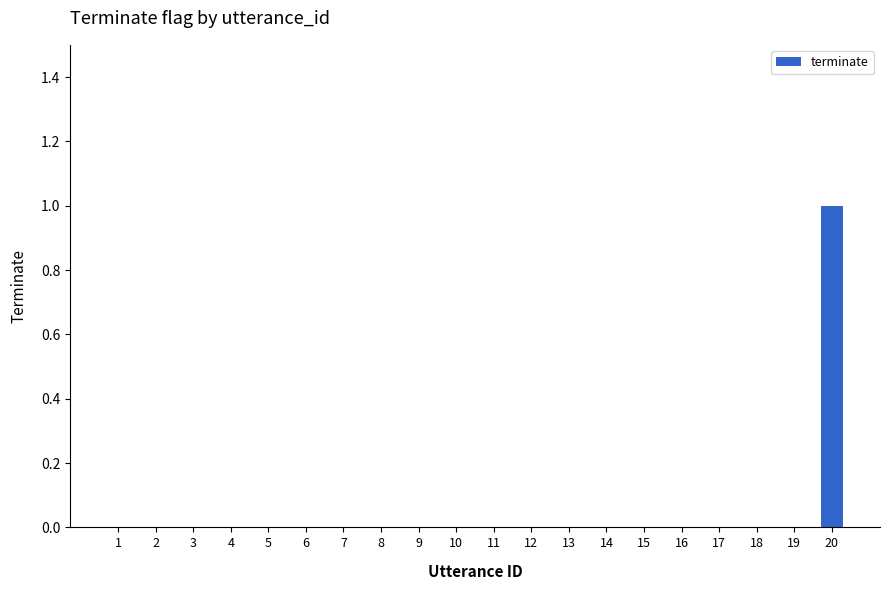

Is it true that the value at 10 is 0?

True